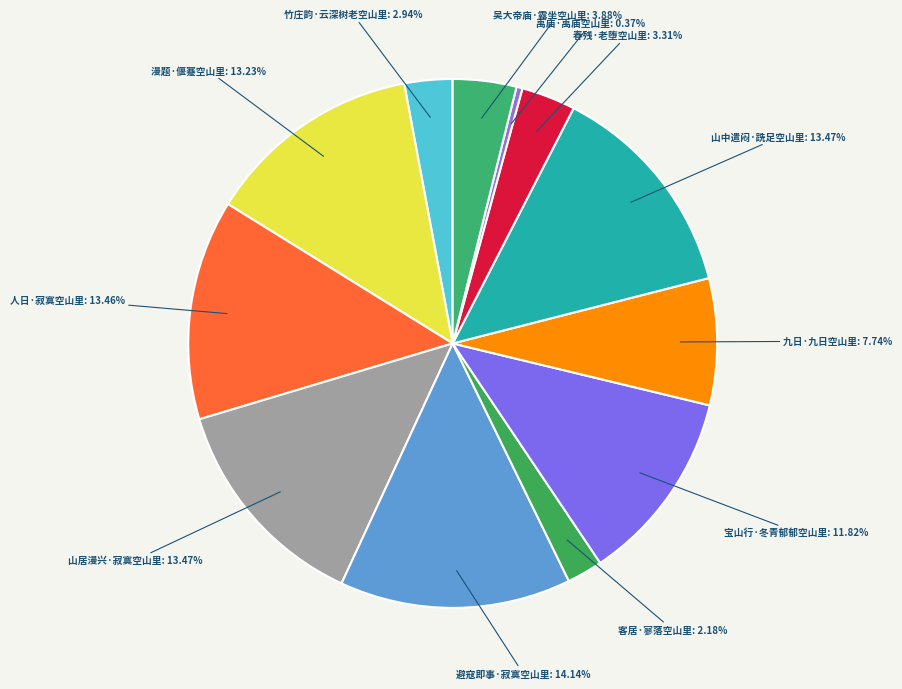

True or false: 禹庙·禹庙空山里 accounts for 13% of the total.

False